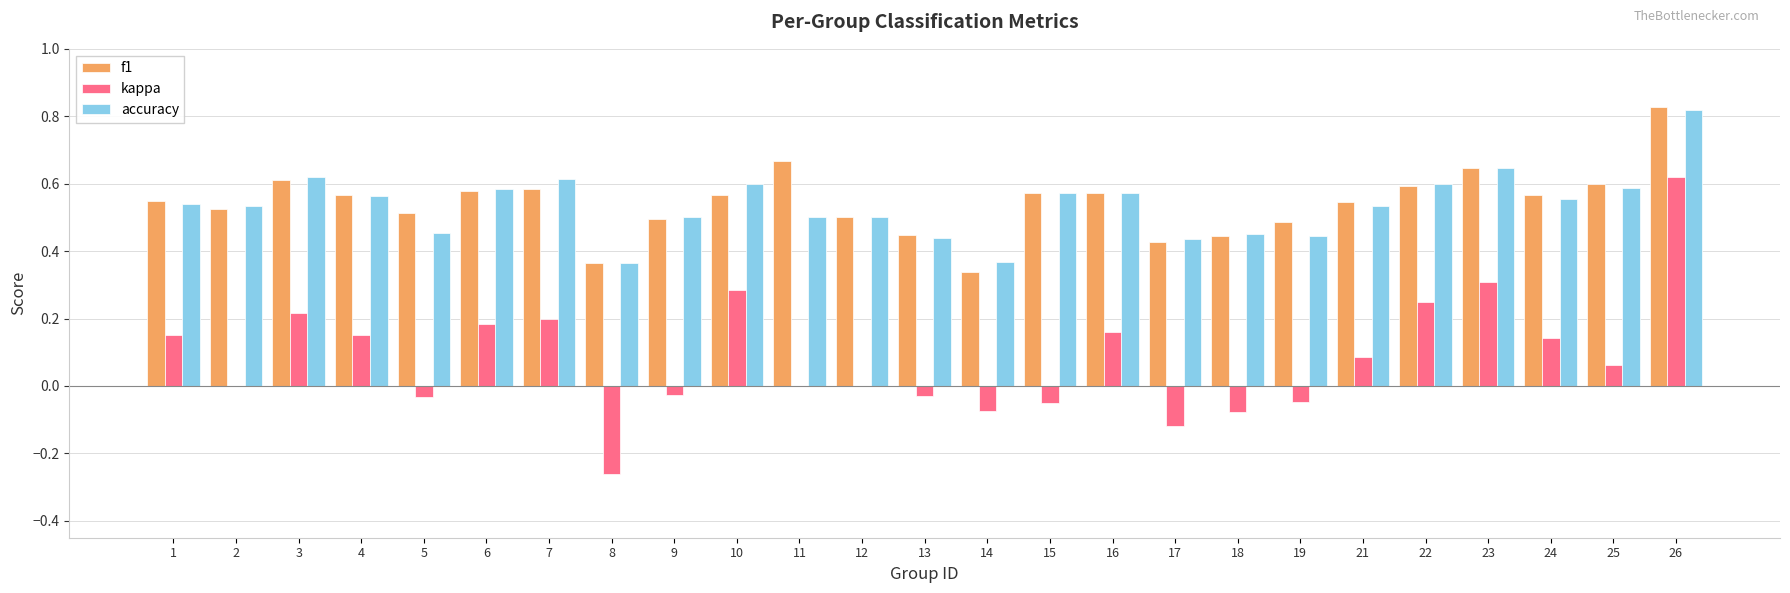

Is the value of kappa at 11 greater than the value of f1 at 13?

No